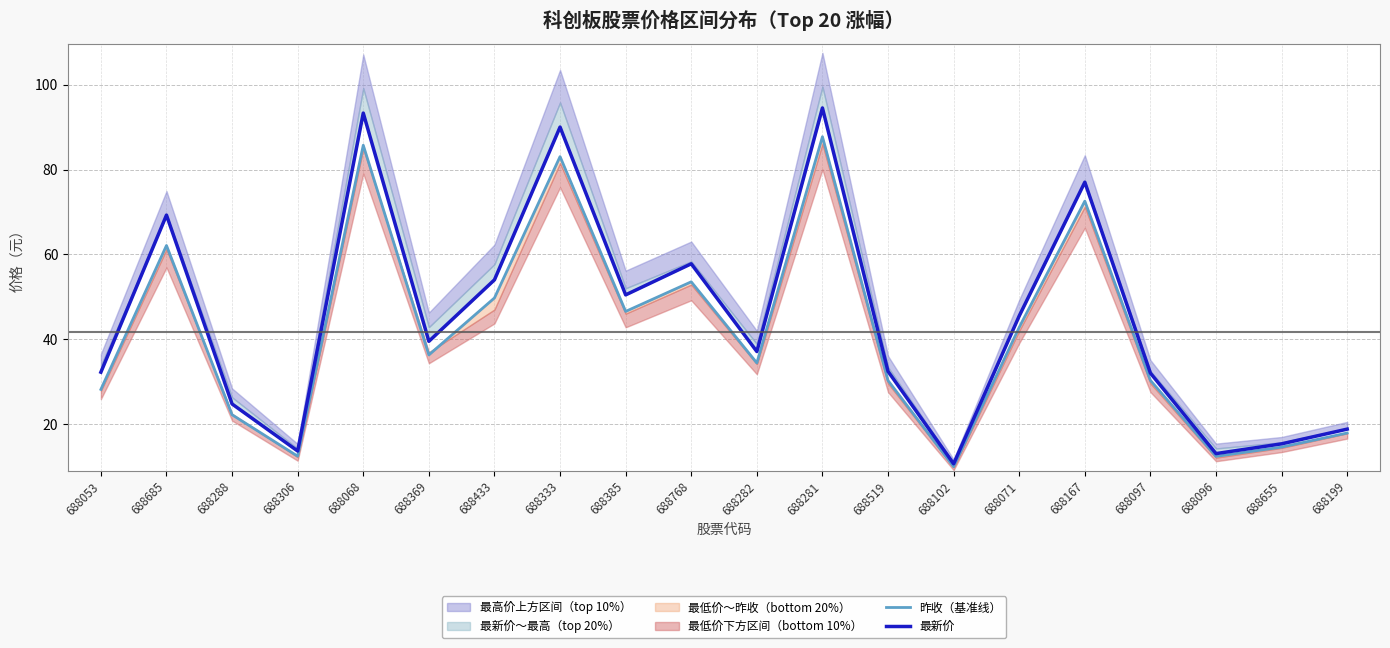

Reading left to right, transcribe all the data shown in this chart.

昨收（基准线）: 28.2	62.1	22.2	12.4	85.7	36.3	49.7	83.0	46.5	53.5	34.4	87.7	30.3	9.9	42.8	72.5	30.3	12.4	14.6	17.9
最新价: 32.2	69.2	24.7	13.7	93.3	39.5	54.0	90.0	50.5	57.8	37.1	94.5	32.4	10.6	45.5	77.0	32.0	13.0	15.3	18.8